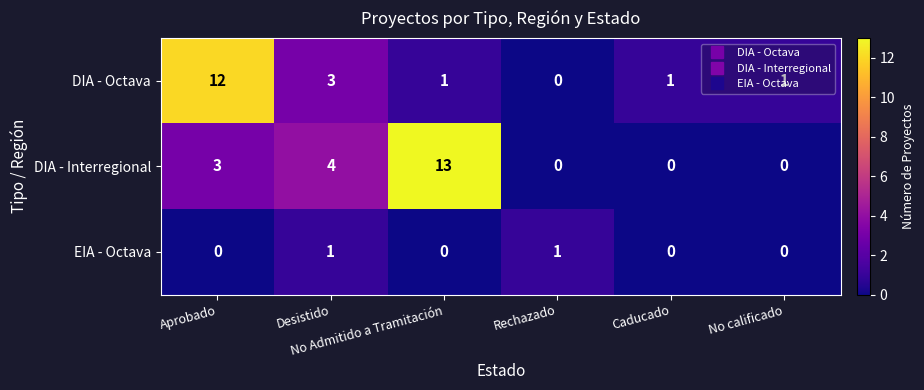

Which series has the largest range (max minus min)?

DIA - Interregional